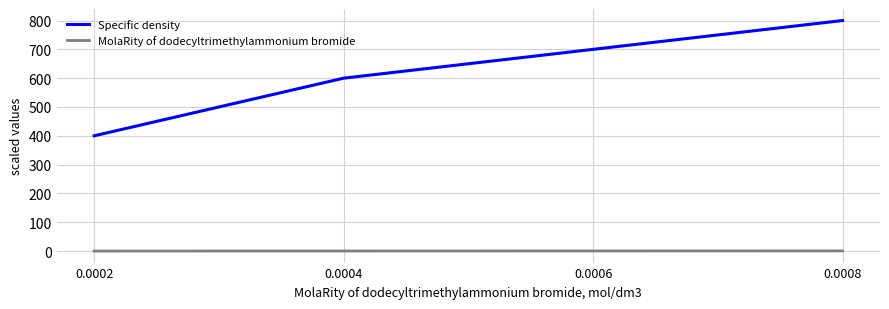

True or false: Specific density and MolaRity of dodecyltrimethylammonium bromide cross at least once.

False